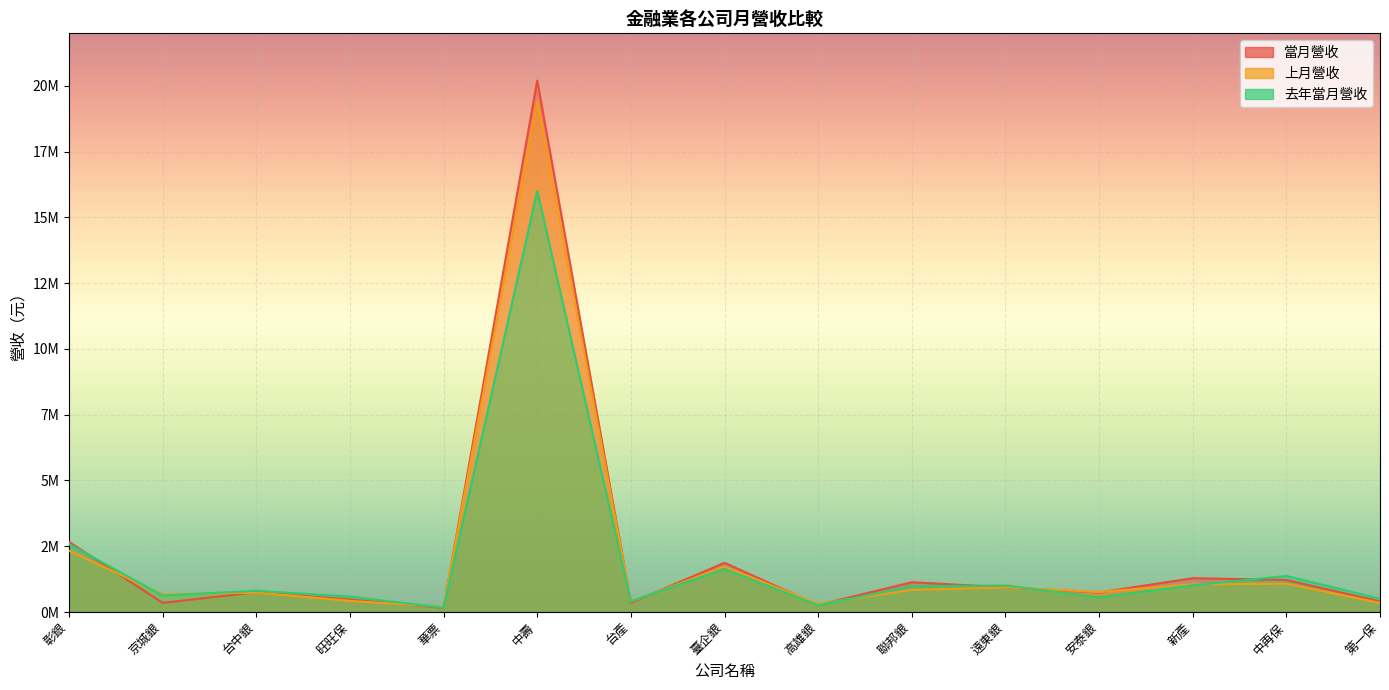

What is the label of the 10th point from the left?

聯邦銀